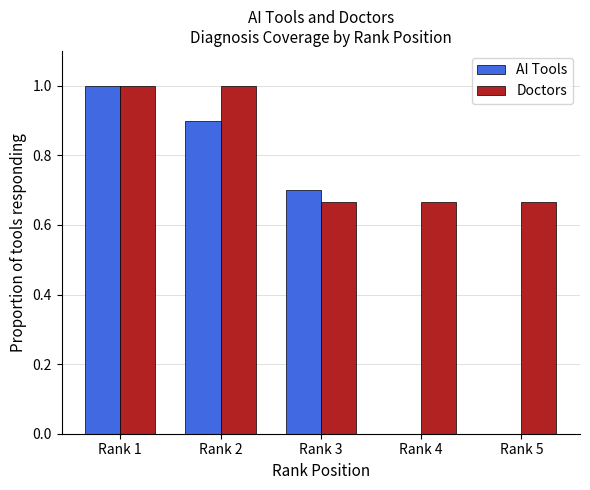

What is the highest value of the AI Tools series?

1.0